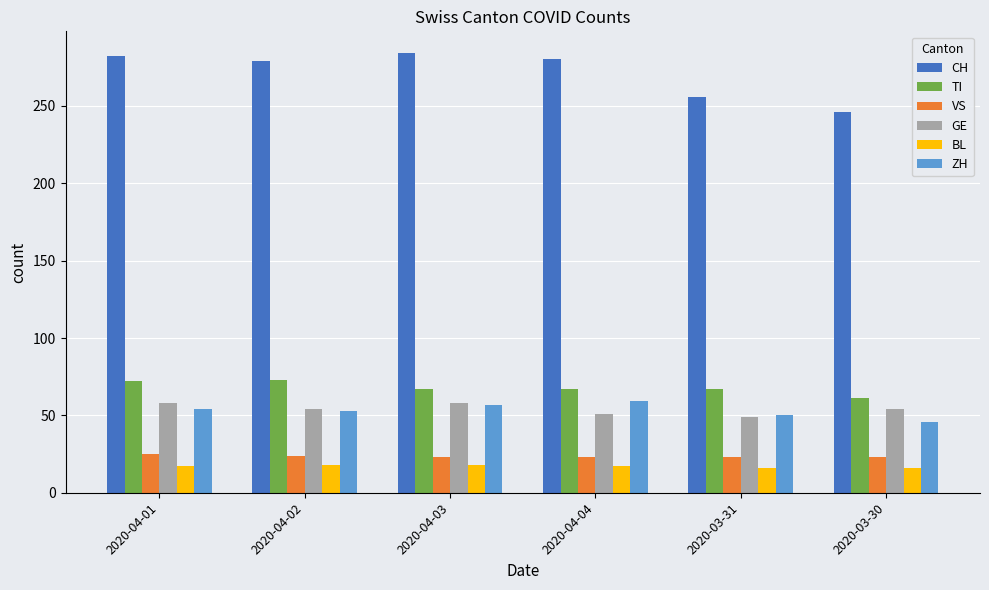

What is the difference between the maximum and minimum values in the BL series?

2